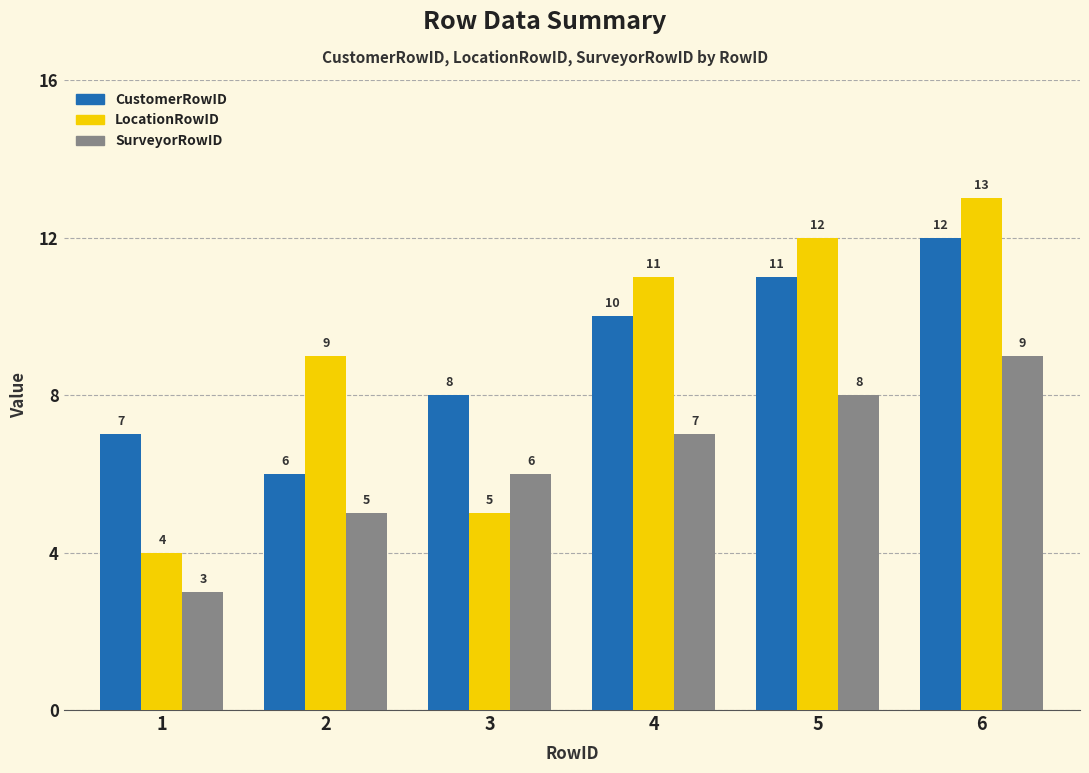

The value of CustomerRowID at 3 is 8. True or false?

True